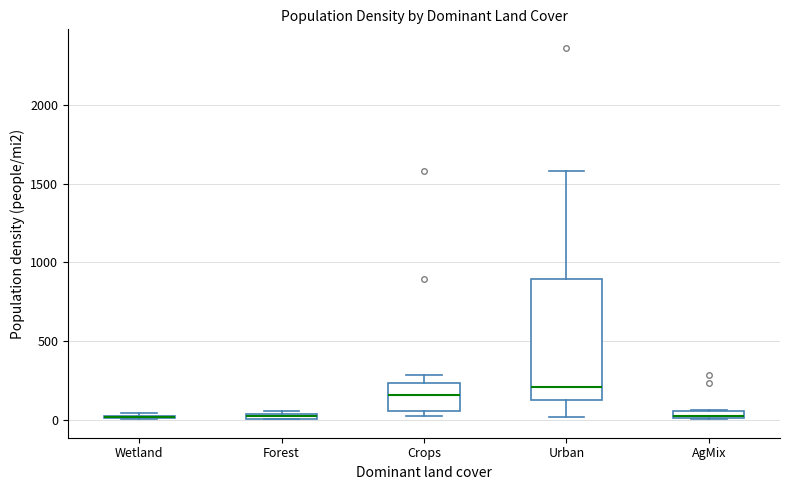

Which box is the tallest, from its lower edge to its upper edge?

Urban